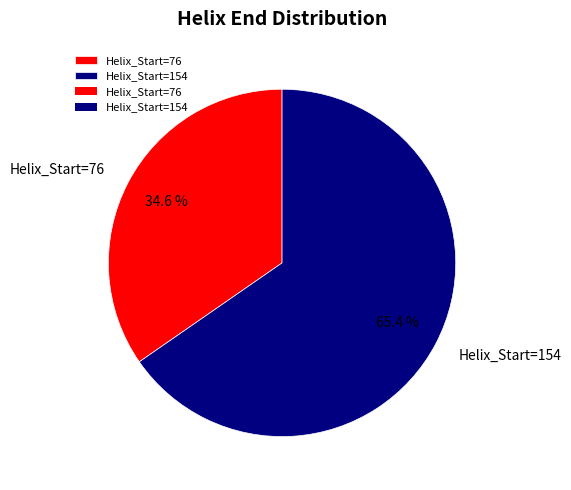

Count the number of slices in the pie.

2